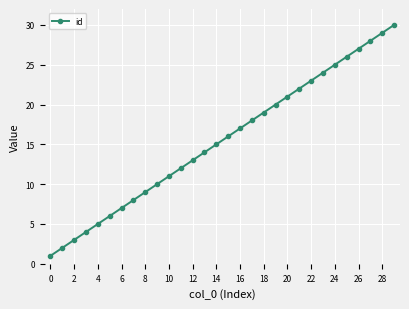

What is the greatest value displayed?

30